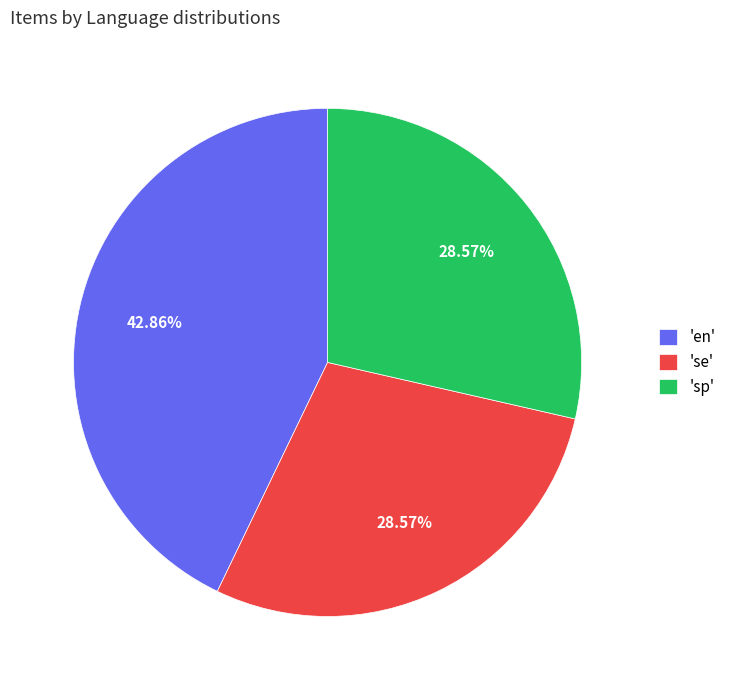

Which category has the biggest portion of the pie?

'en'